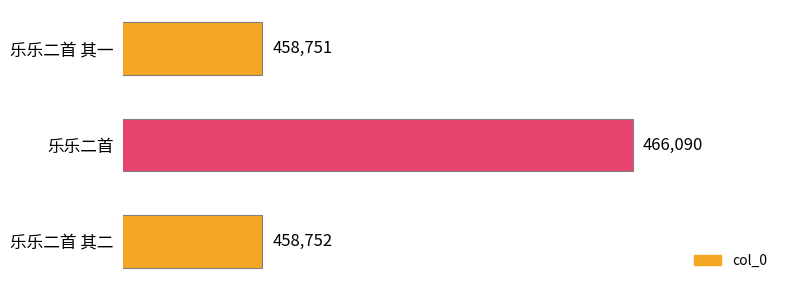

Does the chart contain any negative values?

No